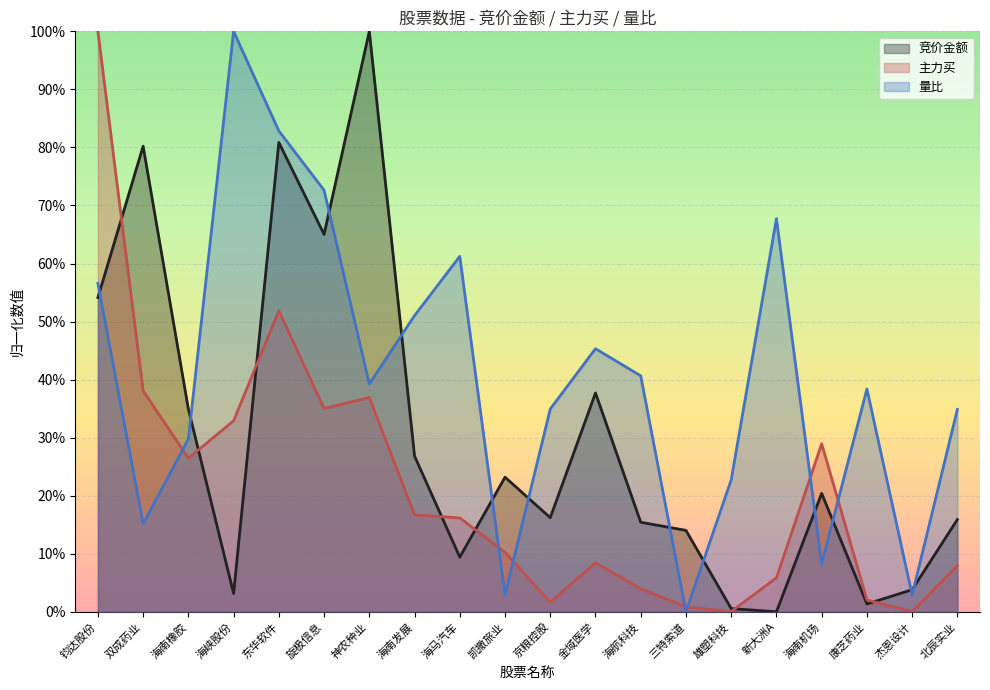

True or false: 量比 and 主力买 cross at least once.

True